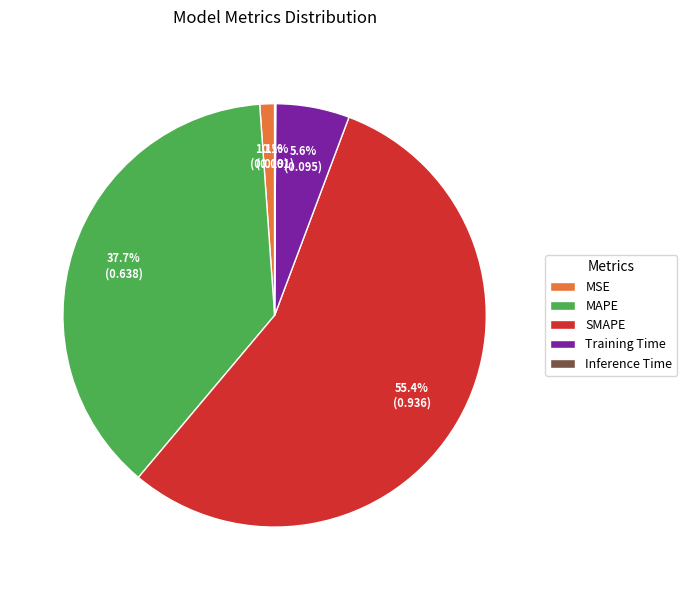

Which slice represents more than half of the pie?

SMAPE